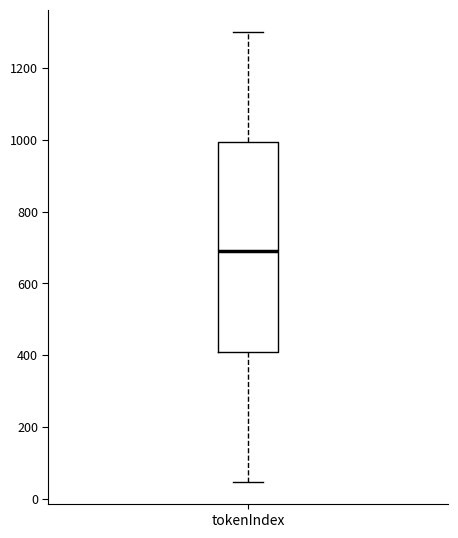

Where is the upper edge of the box for tokenIndex on the y-axis? The values are not printed on the chart, so give them approximately, as read against the axis.

1000